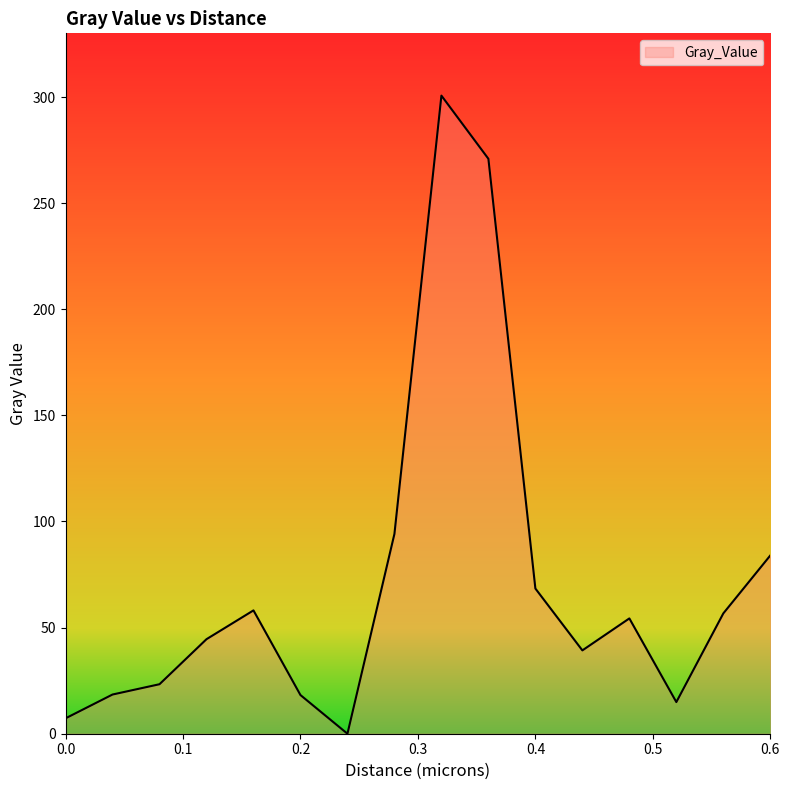

What is the maximum value shown in the chart?

300.7